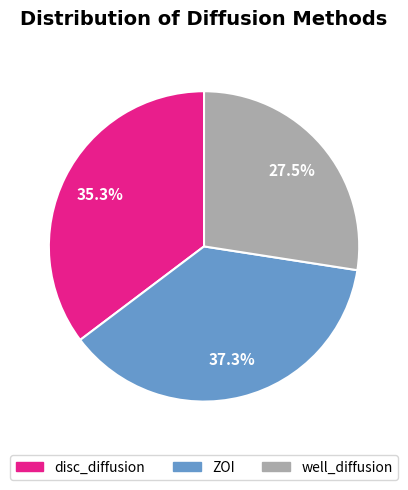

How many segments does this pie chart have?

3